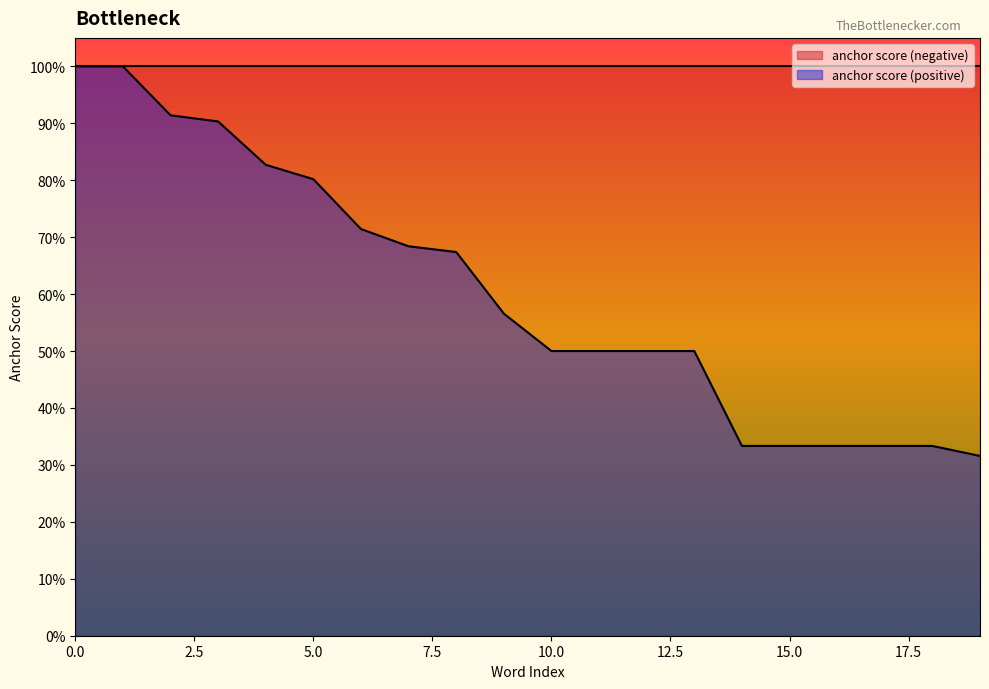

True or false: the data has more than 2 interior local peaks.

False